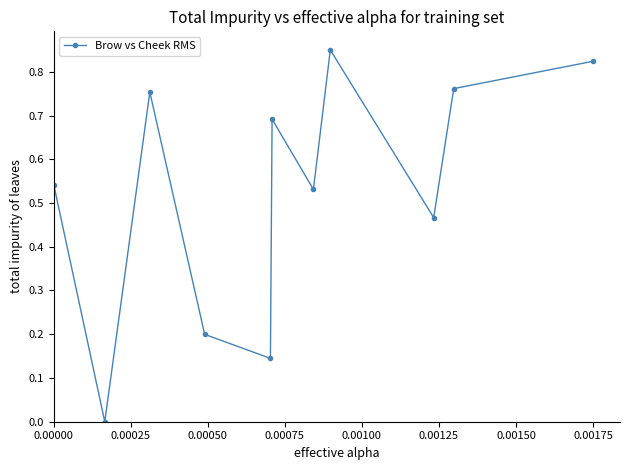

How many interior local valleys (lower than both neighbors) does the data have?

4